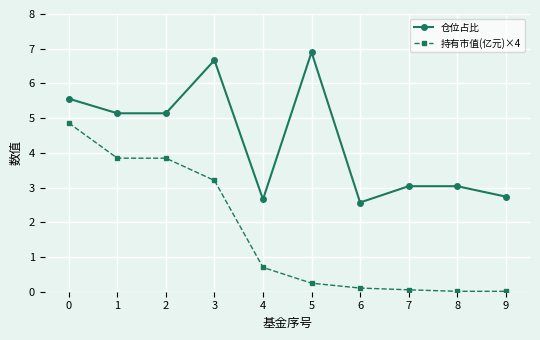

Which series has the largest range (max minus min)?

持有市值(亿元)×4